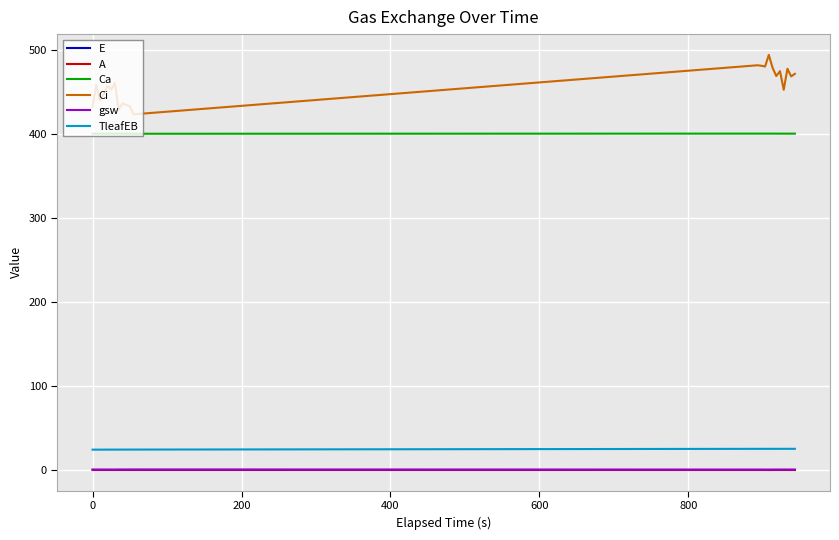

True or false: E and A cross at least once.

False